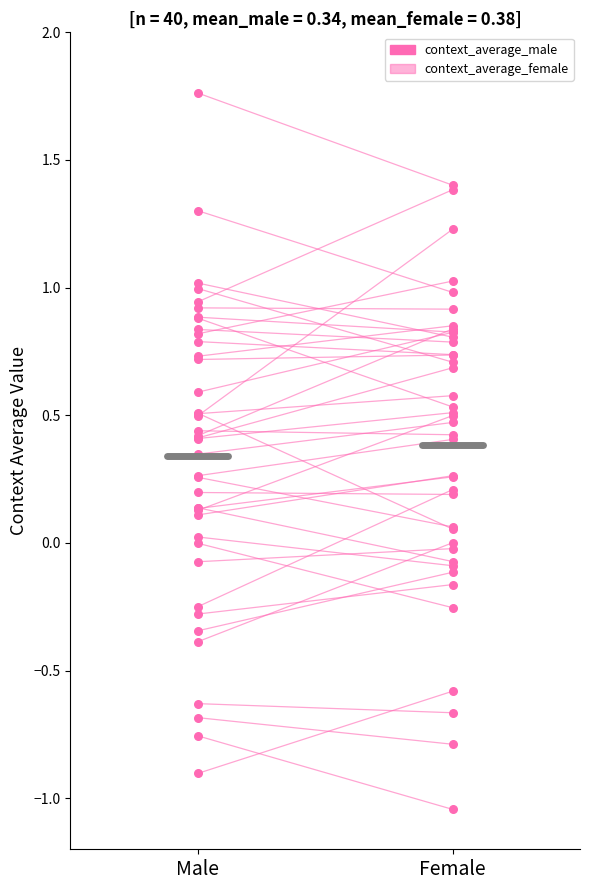

What are all the series names shown in the legend?

context_average_male, context_average_female